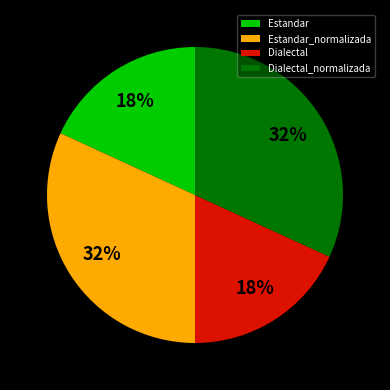

To the nearest percent, what percentage of the pie is Dialectal?

18%